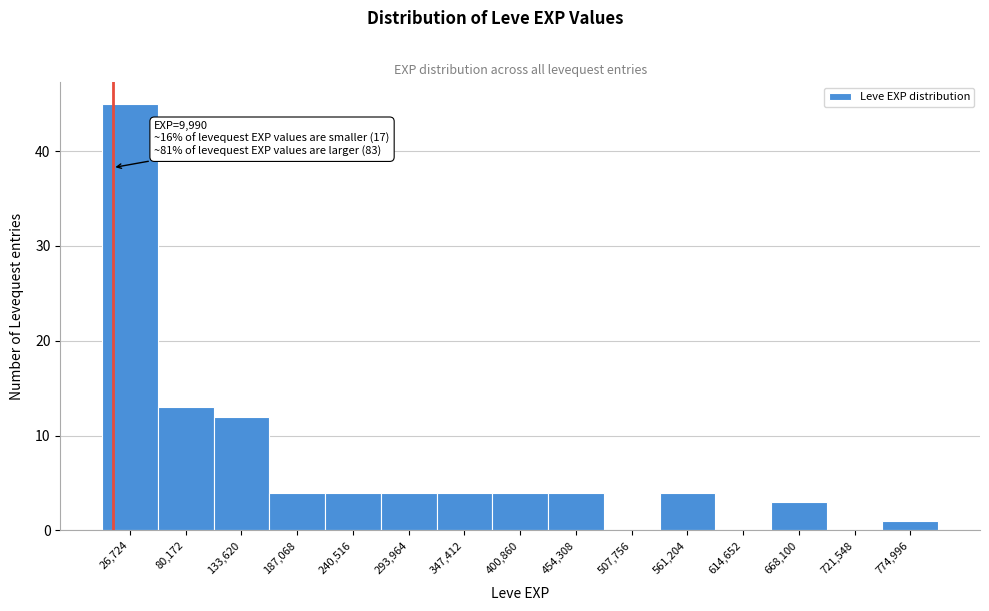

Which range on the x-axis has the tallest bar?

0 to 50000